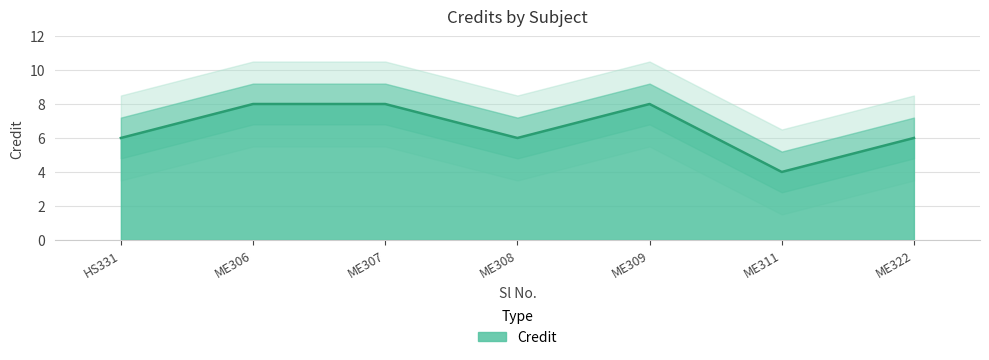

What is the difference between the maximum and minimum values?

4